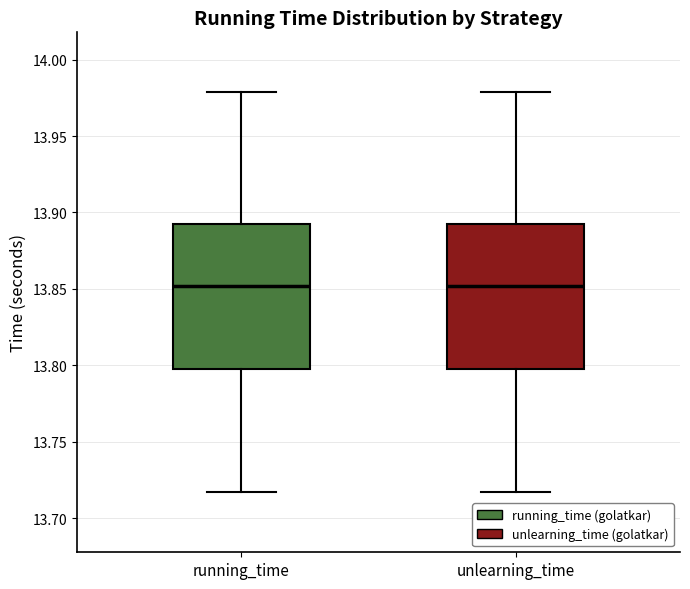

Where is the upper edge of the box for running_time on the y-axis? The values are not printed on the chart, so give them approximately, as read against the axis.

13.890